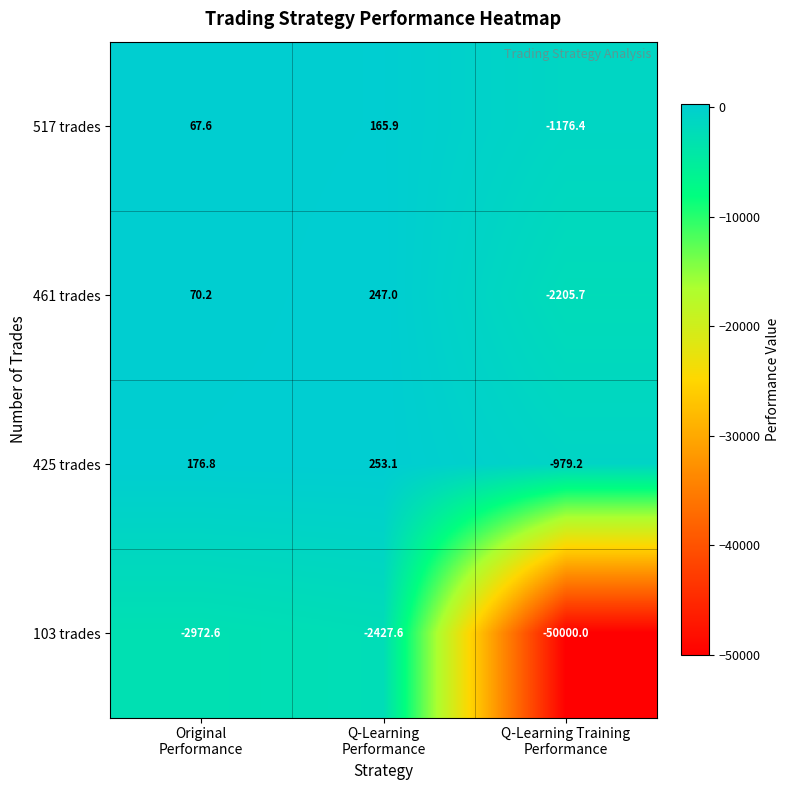

Which series has the widest spread of values?

103 trades